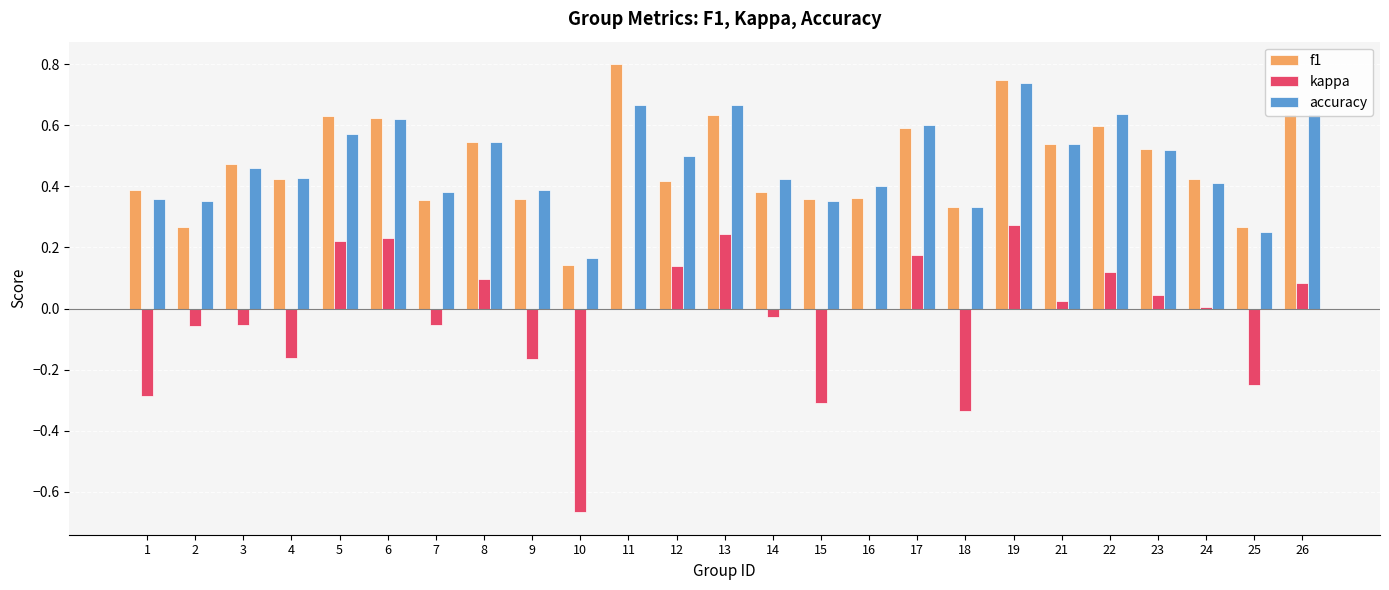

What is the total value across all series at 8?

1.2